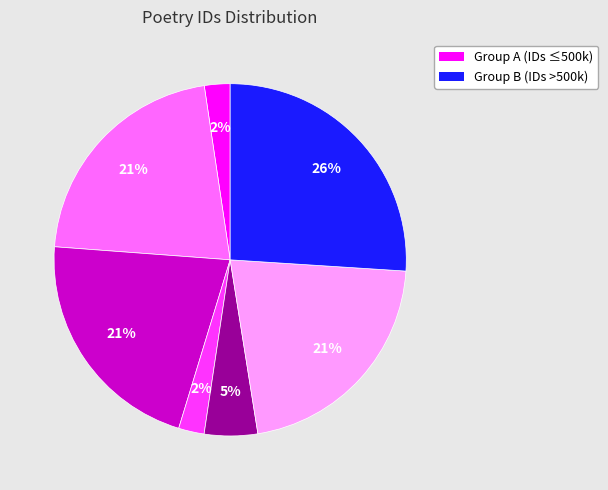

To the nearest percent, what is the difference between the largest and smallest slice percentages?

24%